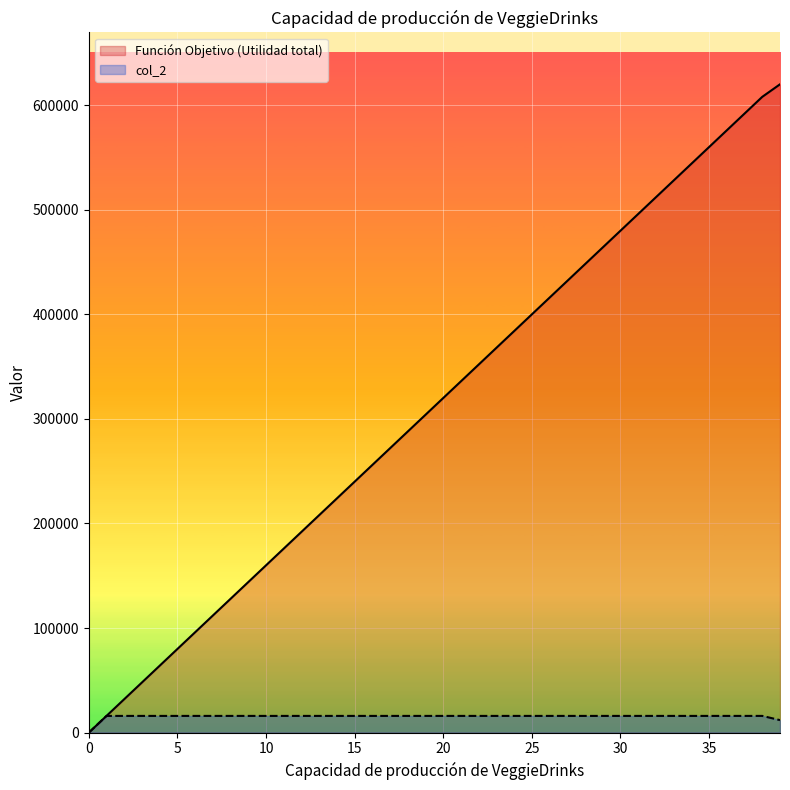

Reading right to left, extract all data points from this chart.

Función Objetivo (Utilidad total): 619980	608000	592000	576000	560000	544000	528000	512000	496000	480000	464000	448000	432000	416000	400000	384000	368000	352000	336000	320000	304000	288000	272000	256000	240000	224000	208000	192000	176000	160000	144000	128000	112000	96000	80000	64000	48000	32000	16000	0
col_2: 11980	16000	16000	16000	16000	16000	16000	16000	16000	16000	16000	16000	16000	16000	16000	16000	16000	16000	16000	16000	16000	16000	16000	16000	16000	16000	16000	16000	16000	16000	16000	16000	16000	16000	16000	16000	16000	16000	16000	0